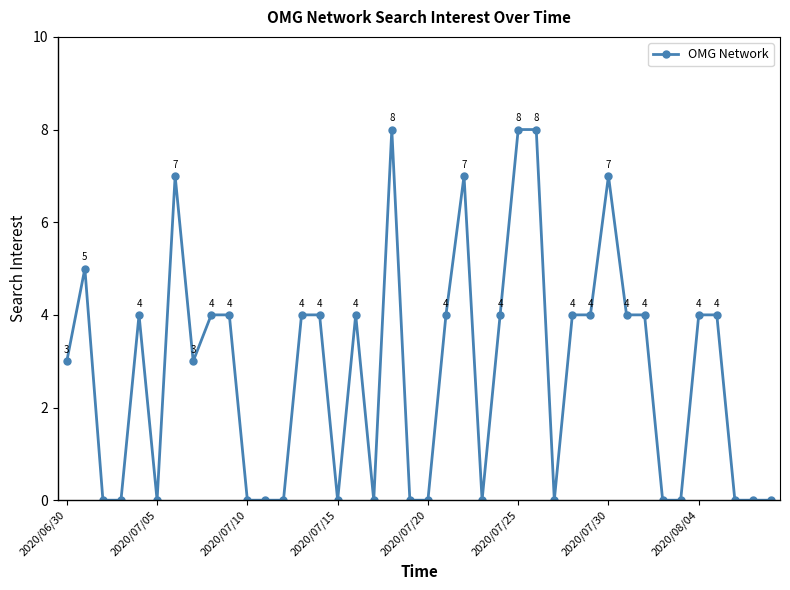

What is the value of the 5th point from the left?

4